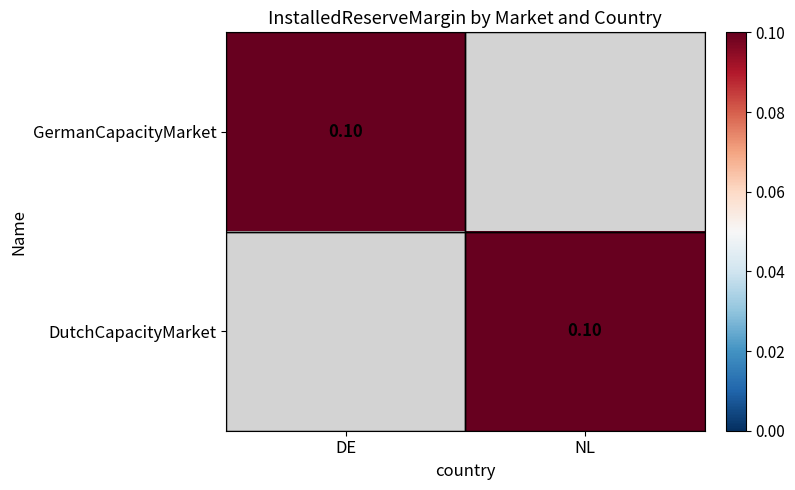

List the labels in order of GermanCapacityMarket value, smallest first.

NL, DE